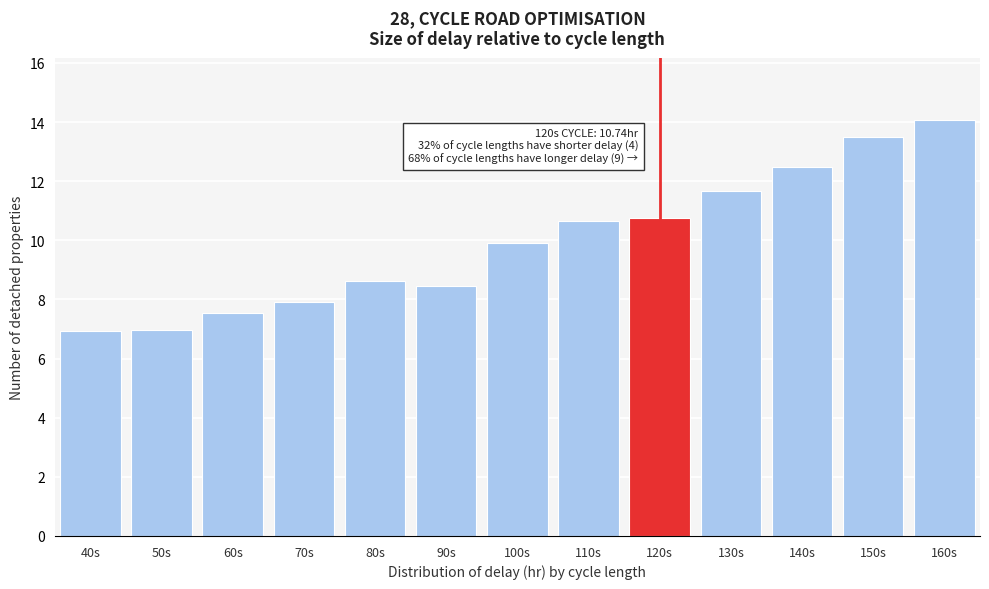

At which label does the data first exceed 9?

100s